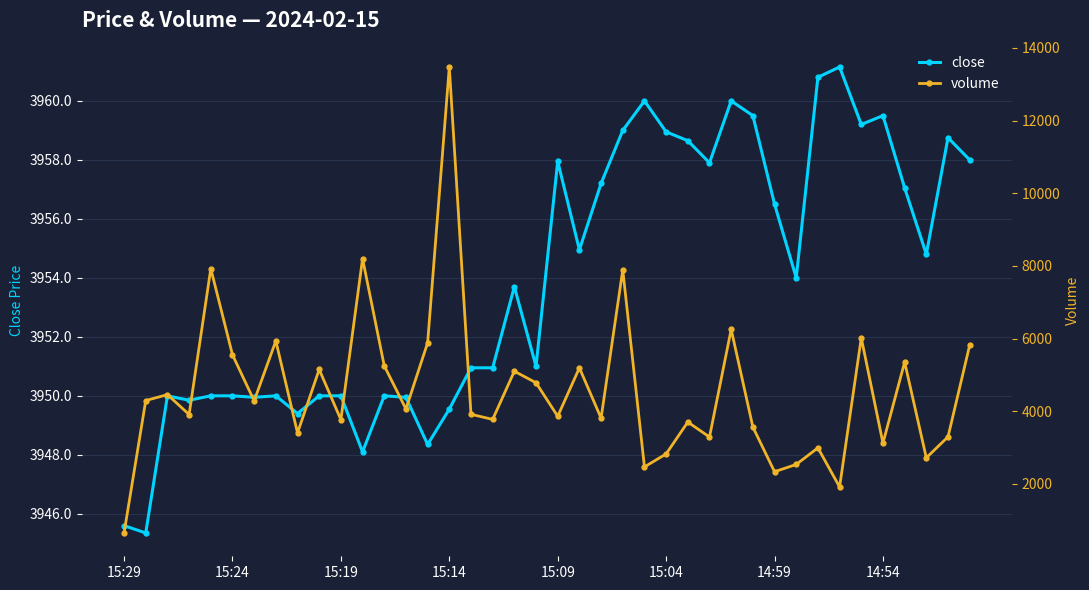

List the series in order of their peak value, lowest first.

close, volume